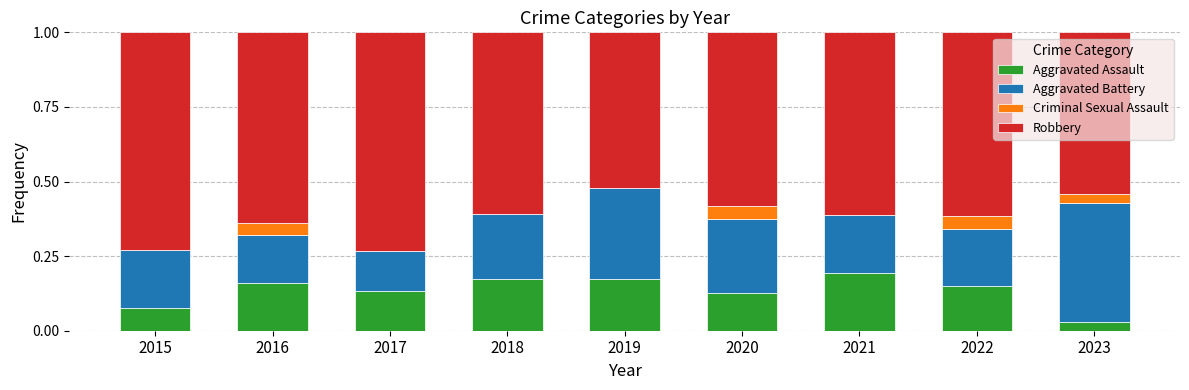

Does the chart contain stacked bars?

Yes